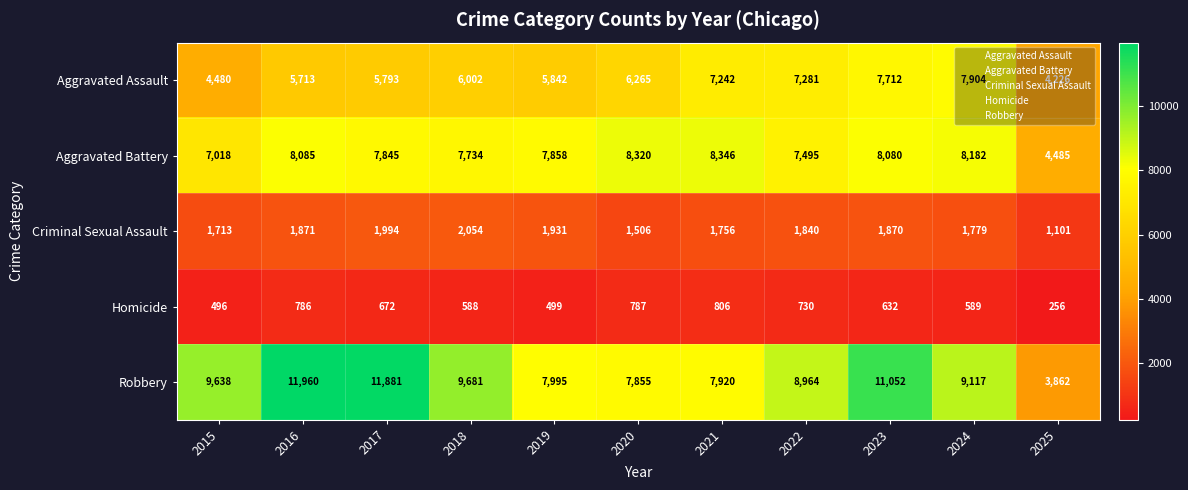

What is the sum of the Aggravated Assault values at 2019 and 2020?

12107